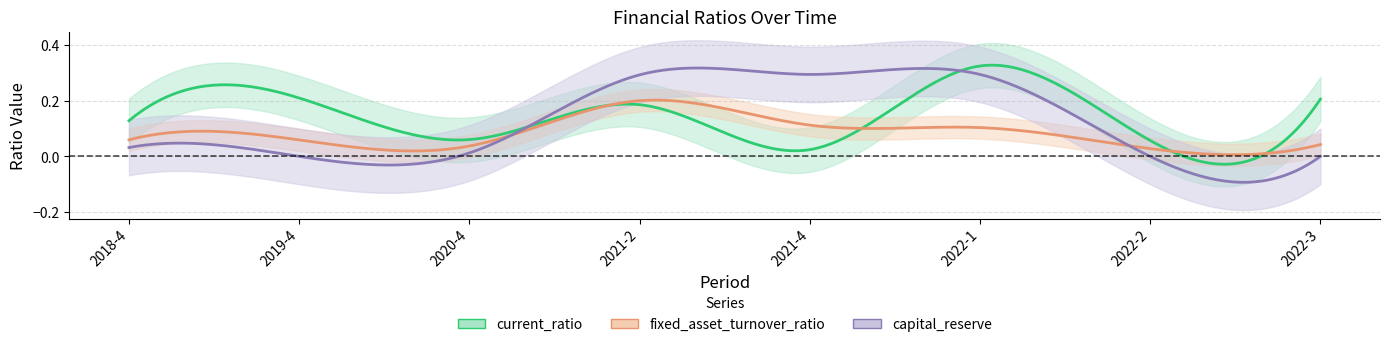

After their last crossing, which series has the higher values: capital_reserve or fixed_asset_turnover_ratio?

fixed_asset_turnover_ratio